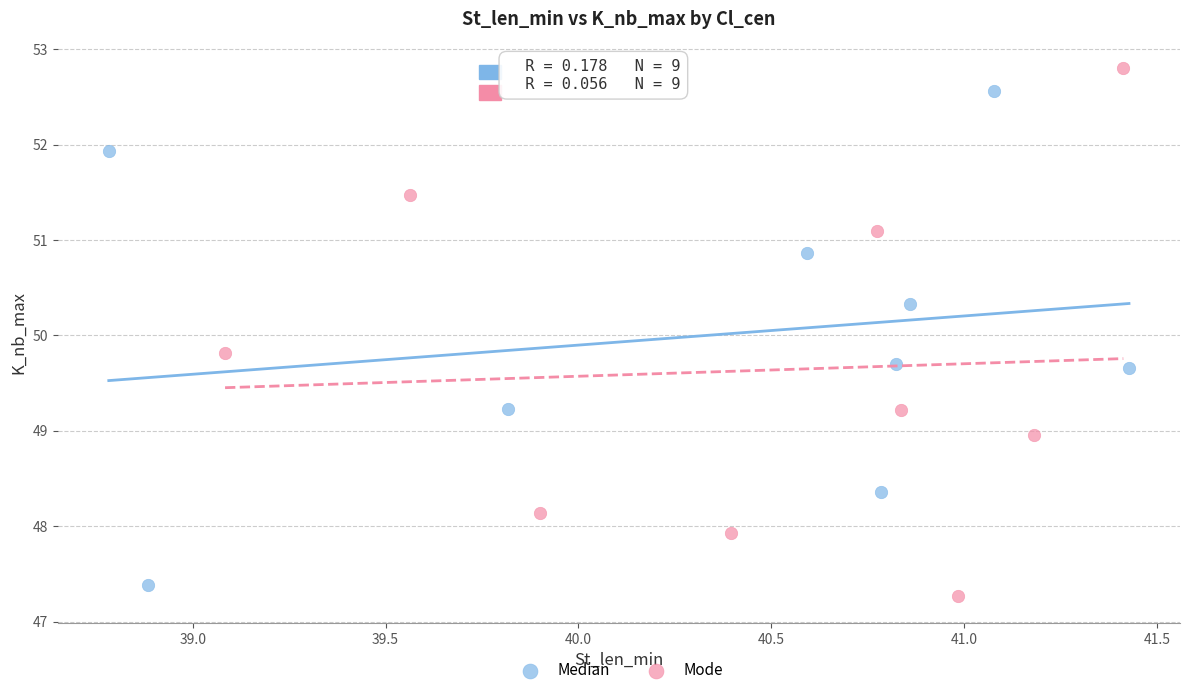

Which series reaches the minimum Y coordinate?

Mode